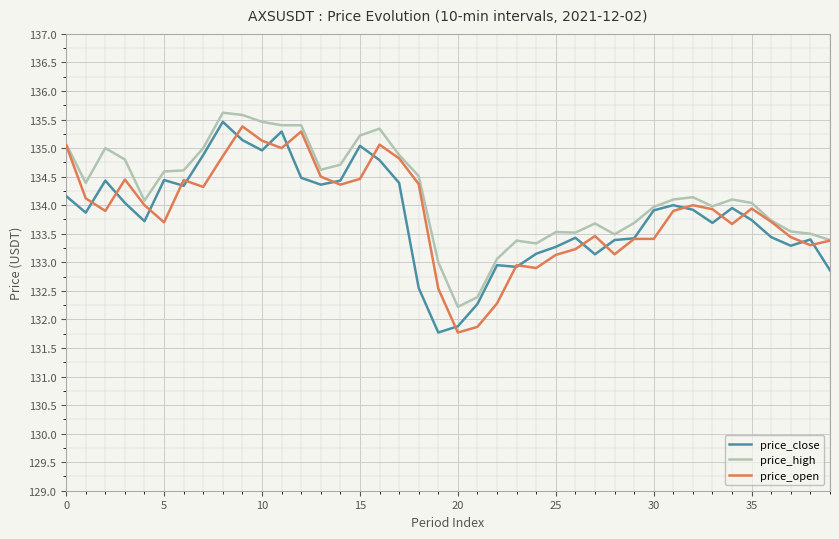

Which series has the largest total across all categories?

price_high